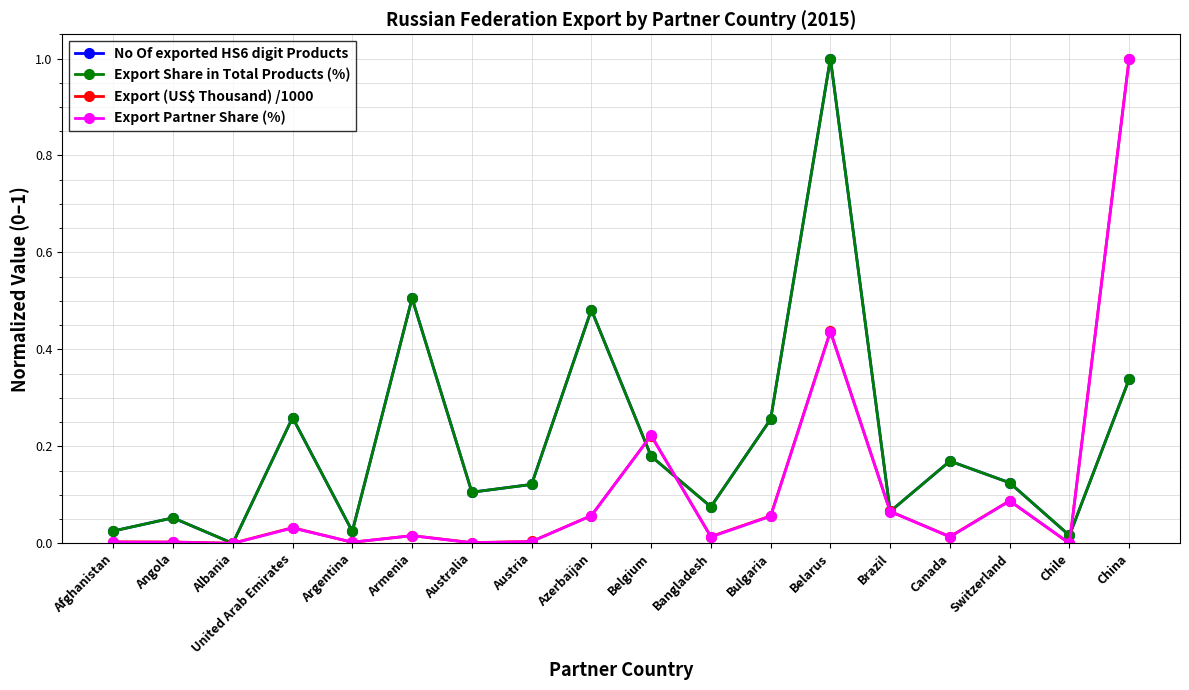

Where is Export Share in Total Products (%) nearest to the value 0?

Albania